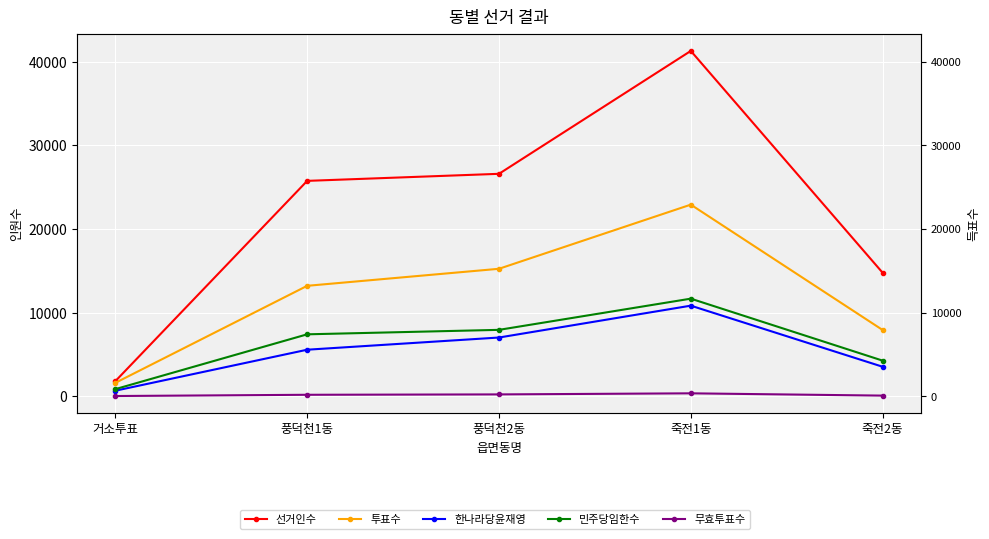

Where does the 선거인수 series first go above 25754?

풍덕천2동